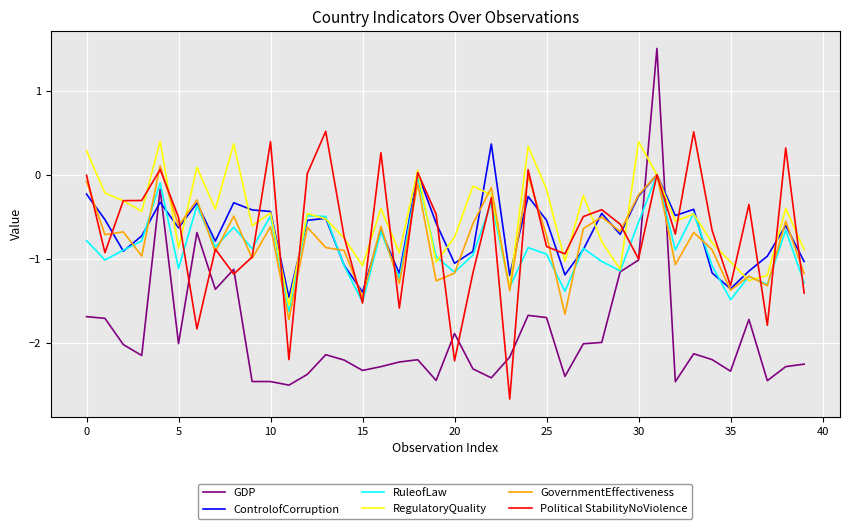

Count the number of categories in the chart.

40